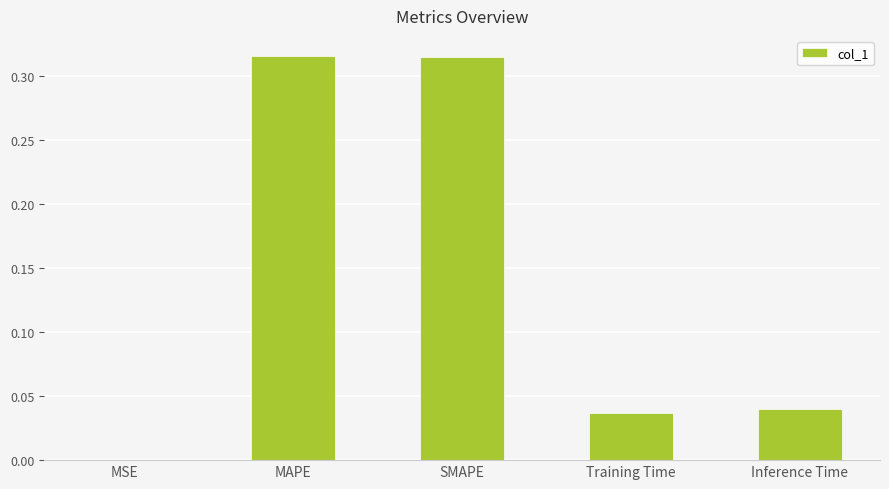

What is the sum of all values?

0.7